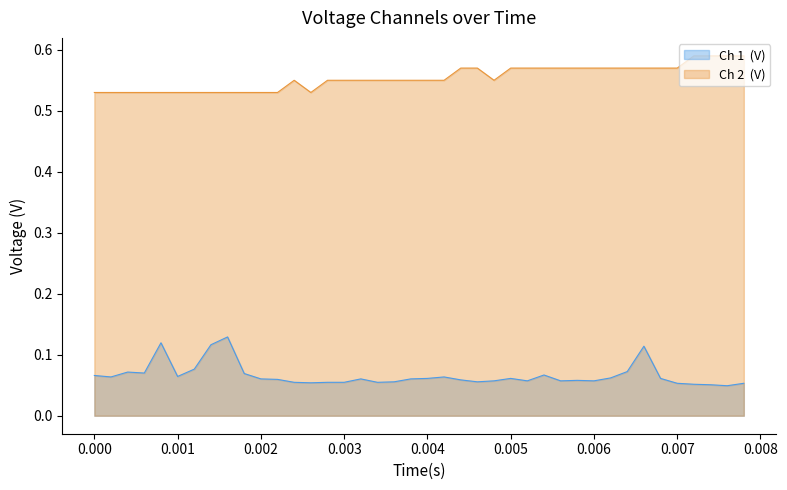

In Ch 1  (V) line, how many points are higher than both neighbors (excluding endpoints)?

9